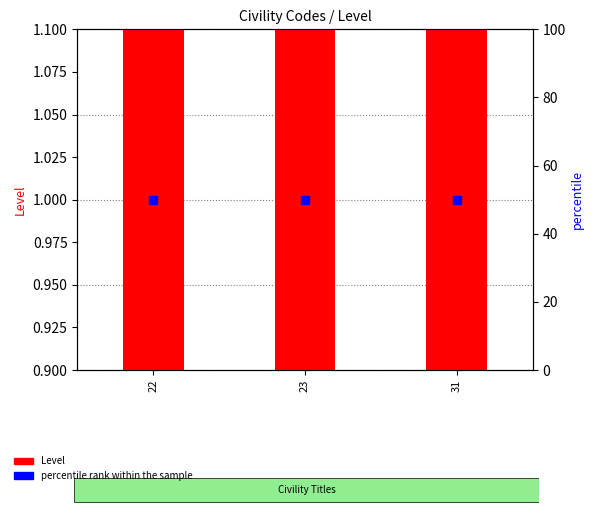

At how many categories does at least one series exceed 31?

3